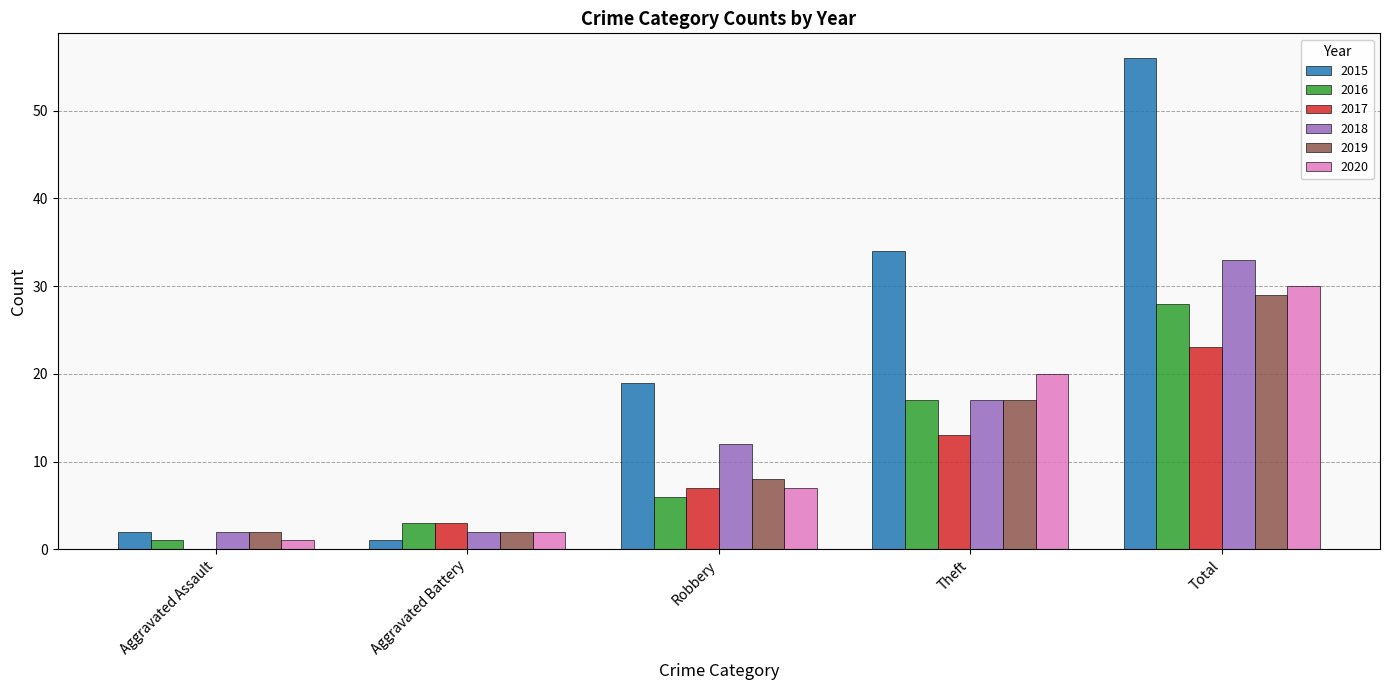

True or false: 2017 has a value of 3 at Aggravated Battery.

True